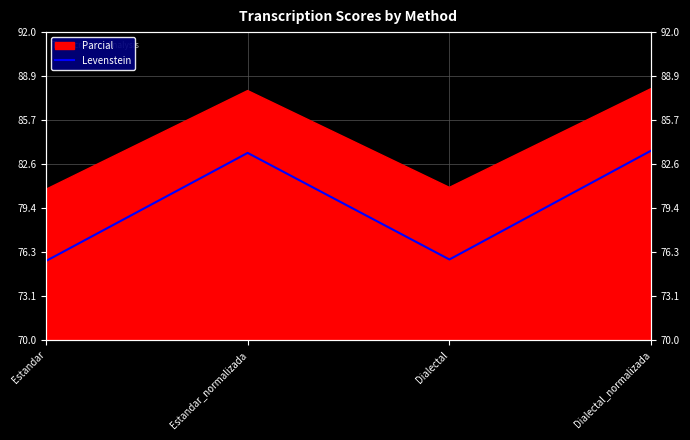

Which has a higher value, Dialectal or Estandar?

Dialectal